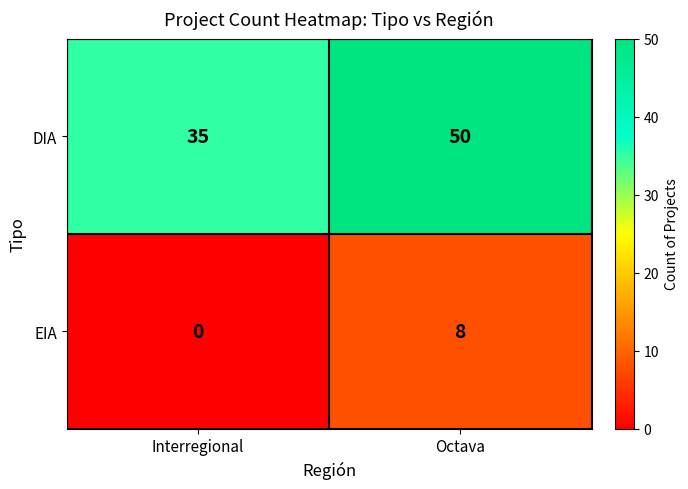

At which label is EIA closest to 4?

Interregional